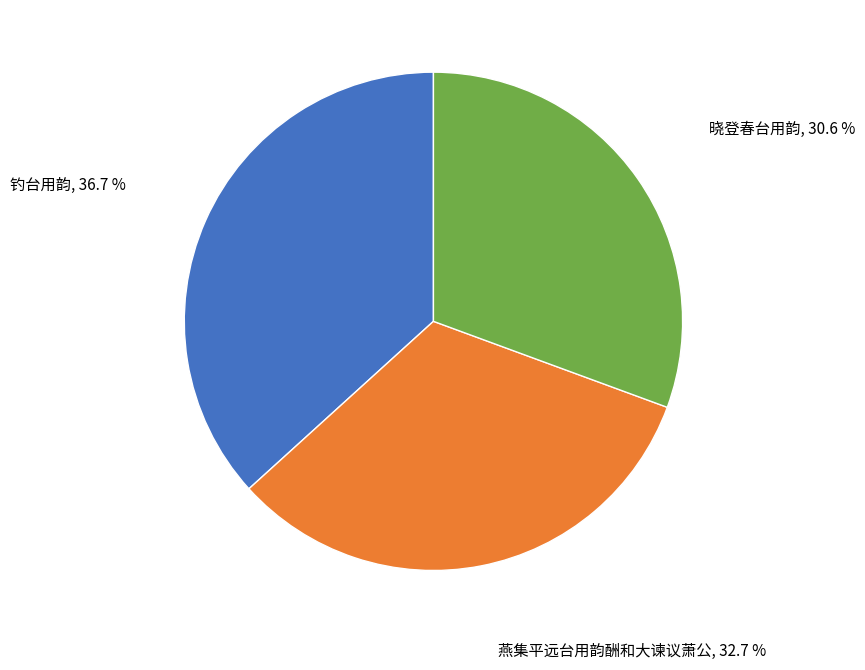

Does any single category account for the majority?

No